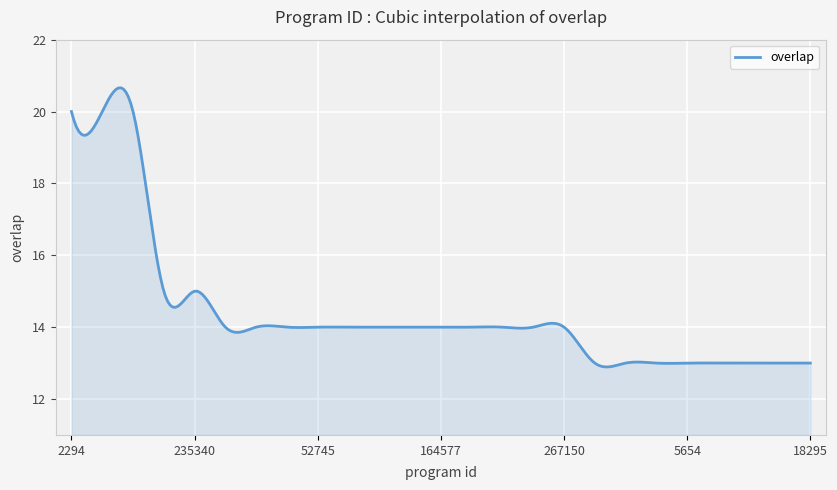

What is the greatest value displayed?

20.7